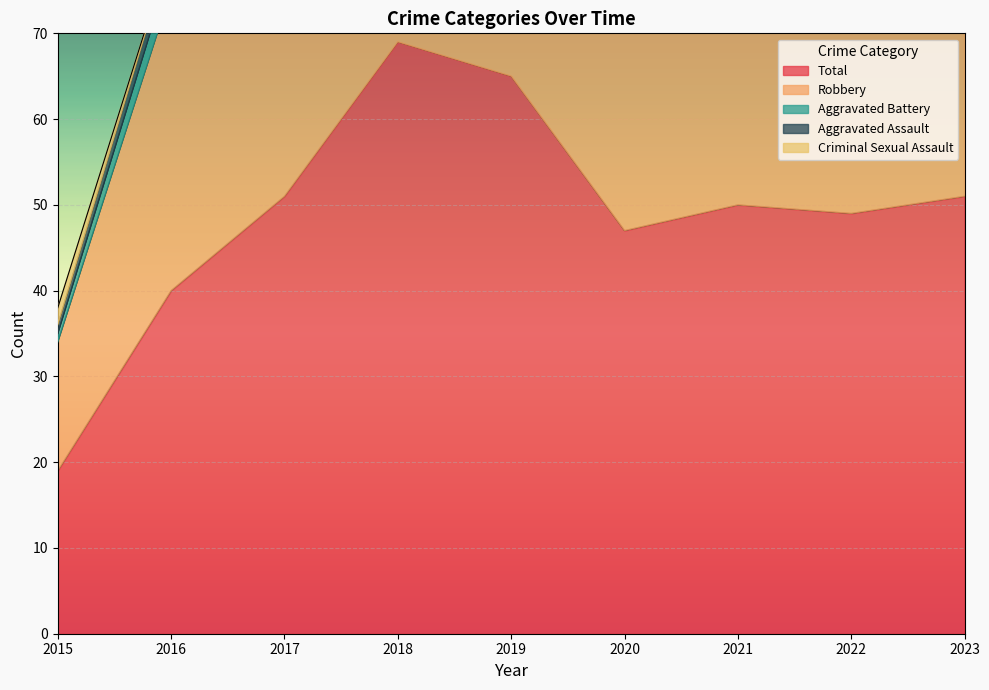

How many series are shown in this chart?

5